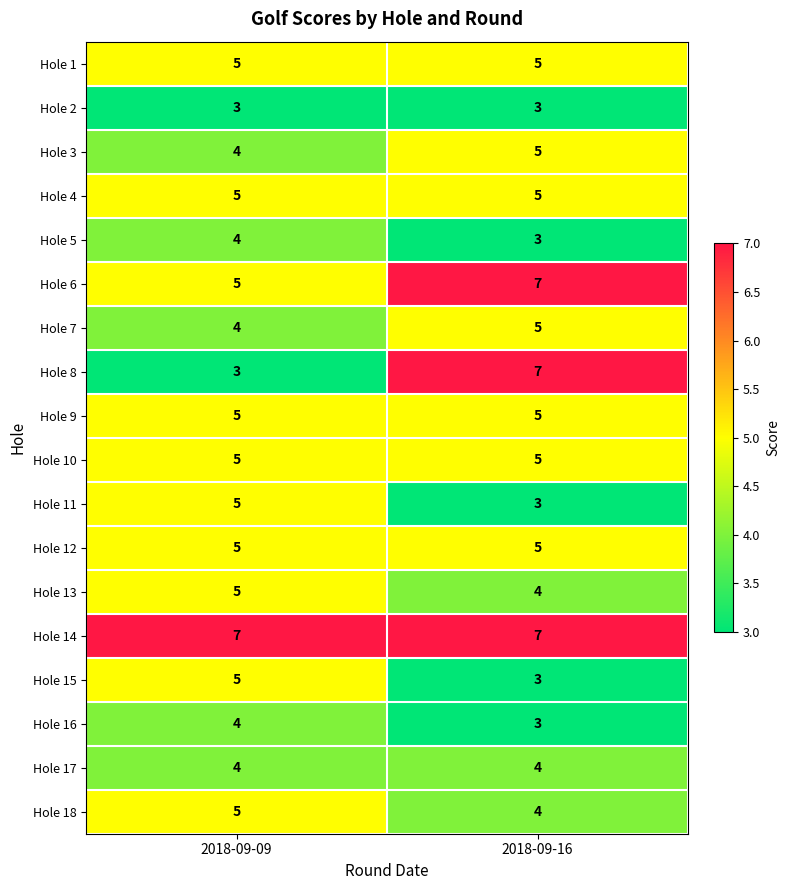

Which series changed the most between 2018-09-09 and 2018-09-16?

Hole 8